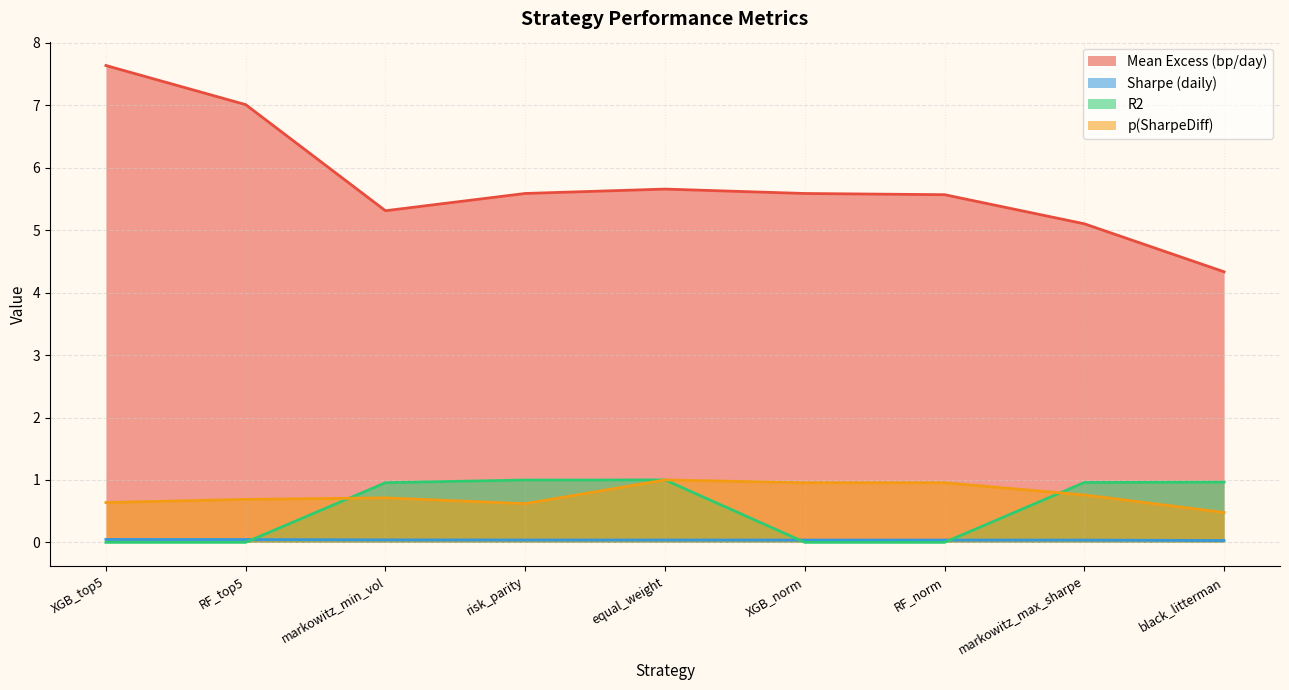

What are all the series names shown in the legend?

Mean Excess (bp/day), Sharpe (daily), R2, p(SharpeDiff)